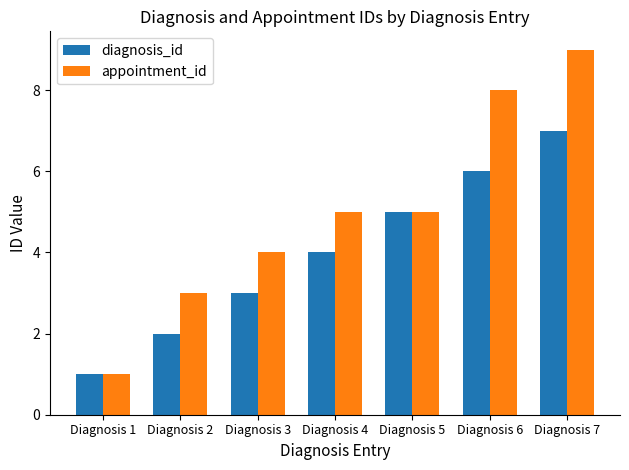

At Diagnosis 7, list the series in order from largest to smallest.

appointment_id, diagnosis_id